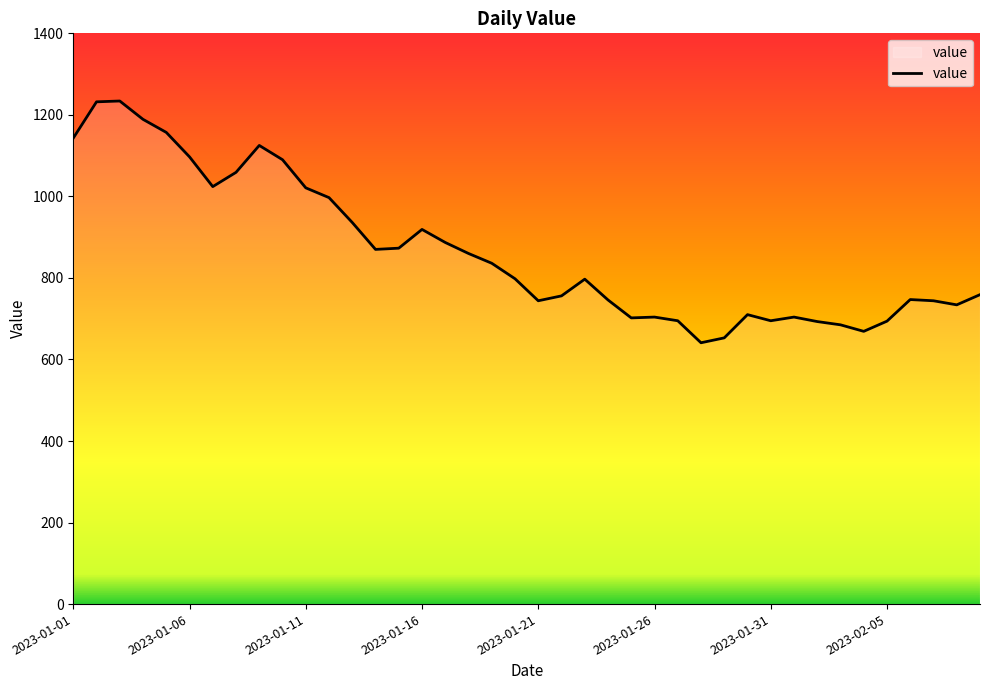

What is the minimum value shown in the chart?

641